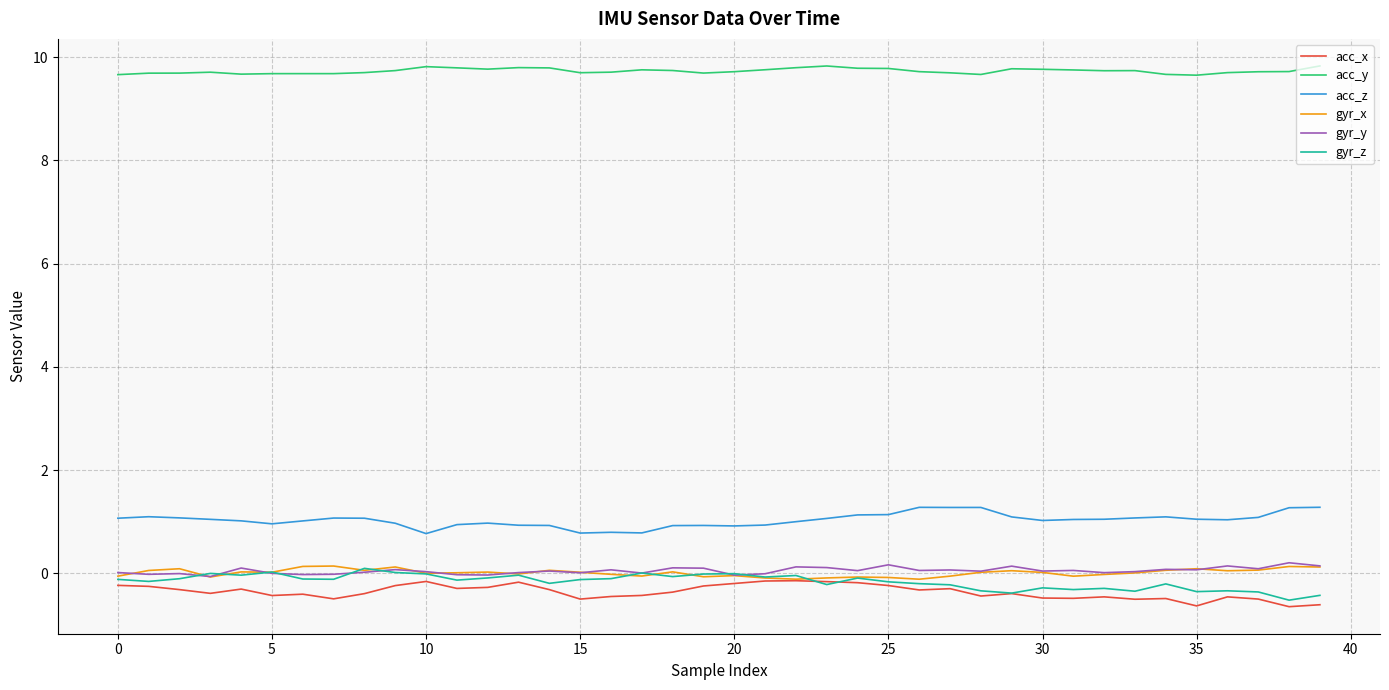

True or false: acc_y and gyr_y cross at least once.

False